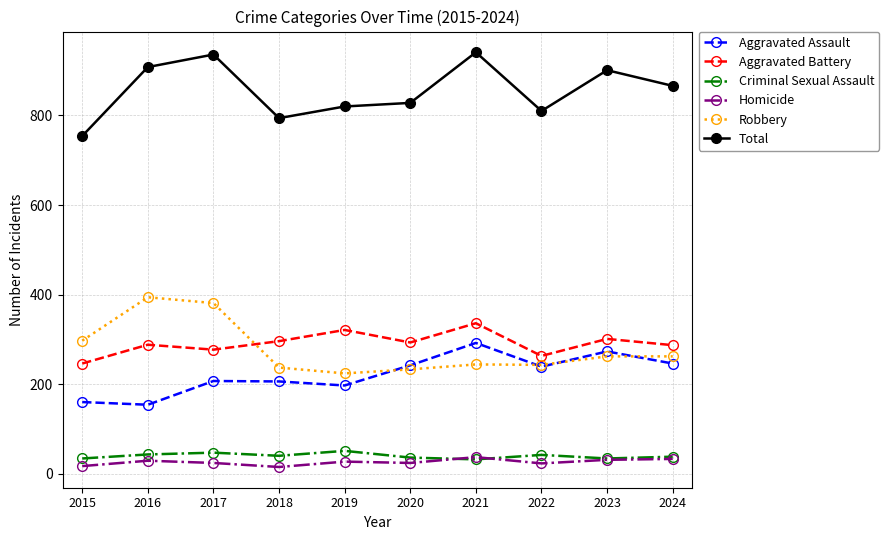

True or false: Total and Robbery cross at least once.

False